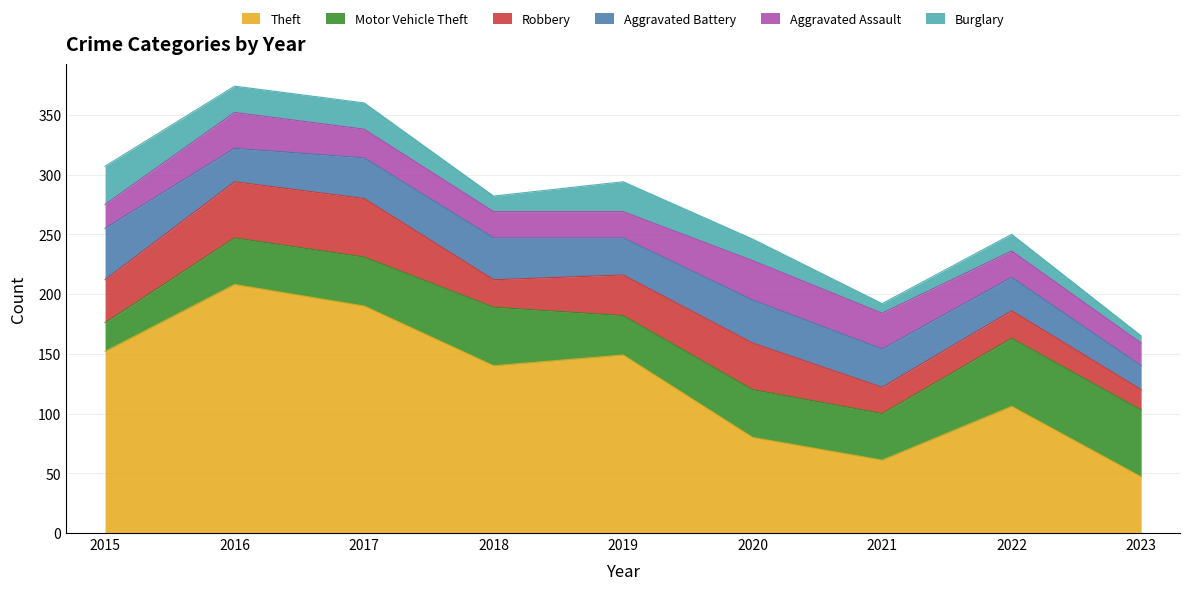

At which label is Motor Vehicle Theft closest to 40?

2020